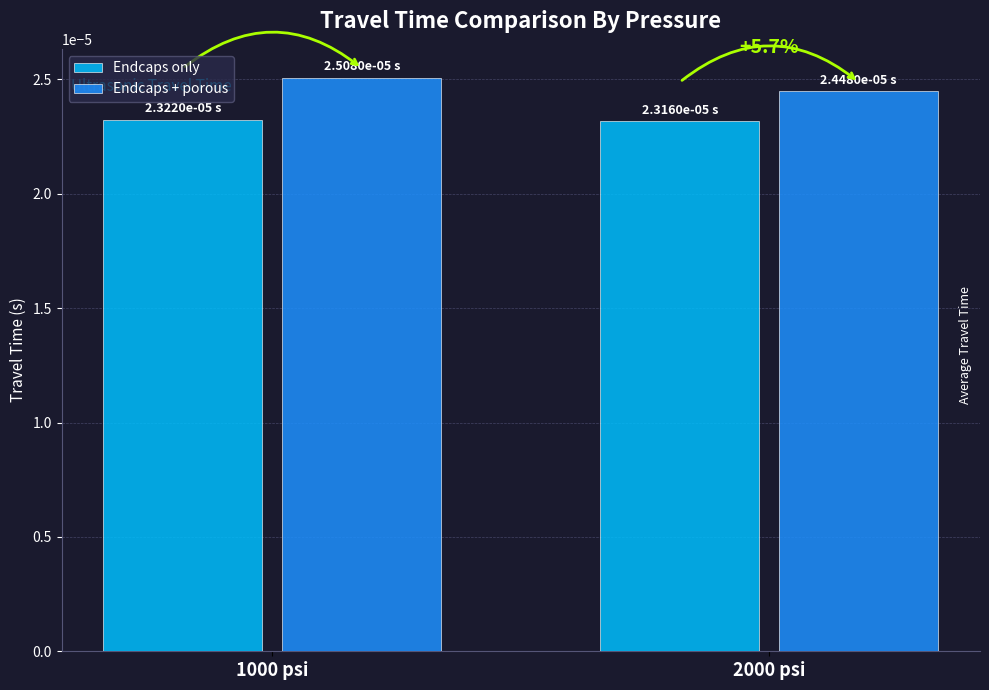

What is the label of the 1st bar from the right?

2000 psi